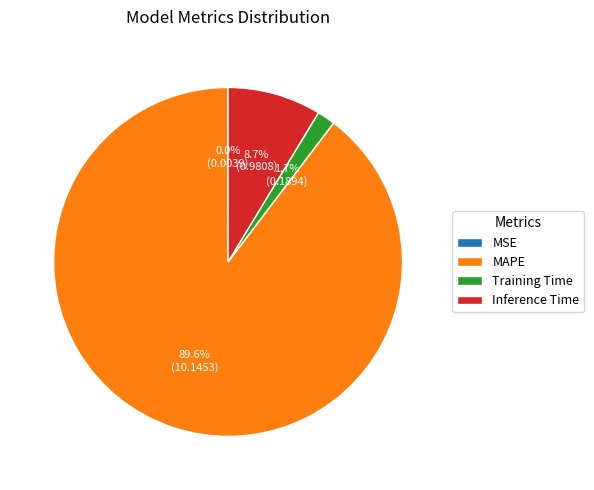

Is the sum of Training Time and Inference Time greater than half?

No